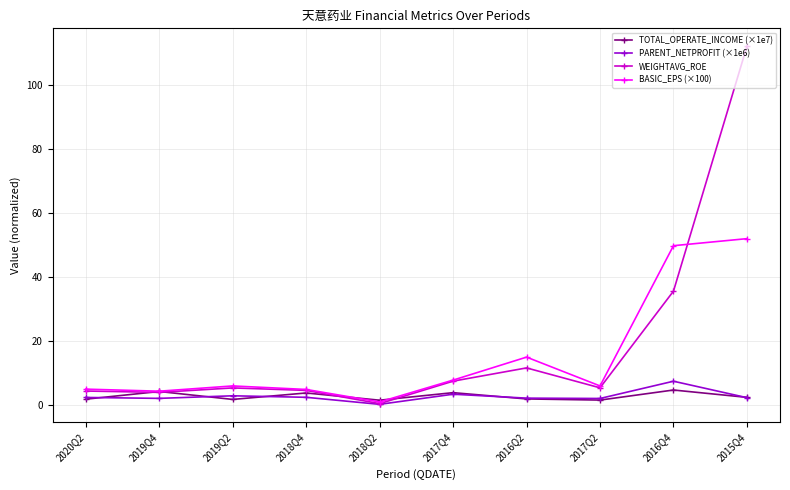

Where is WEIGHTAVG_ROE nearest to the value 56?

2016Q4